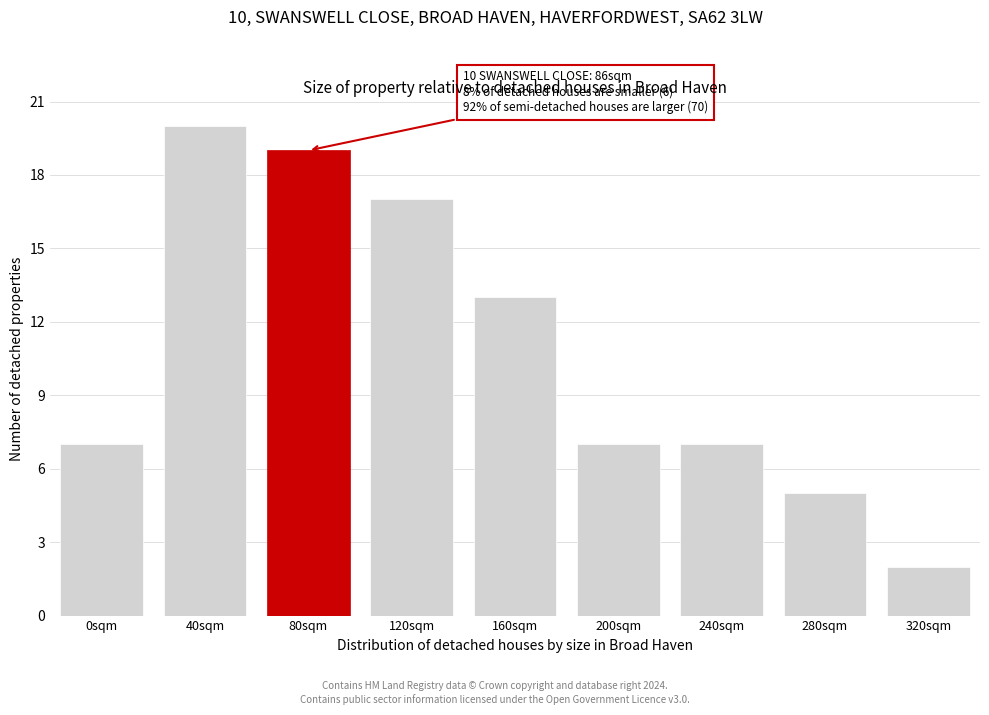

Reading left to right, extract all data points from this chart.

7	20	19	17	13	7	7	5	2